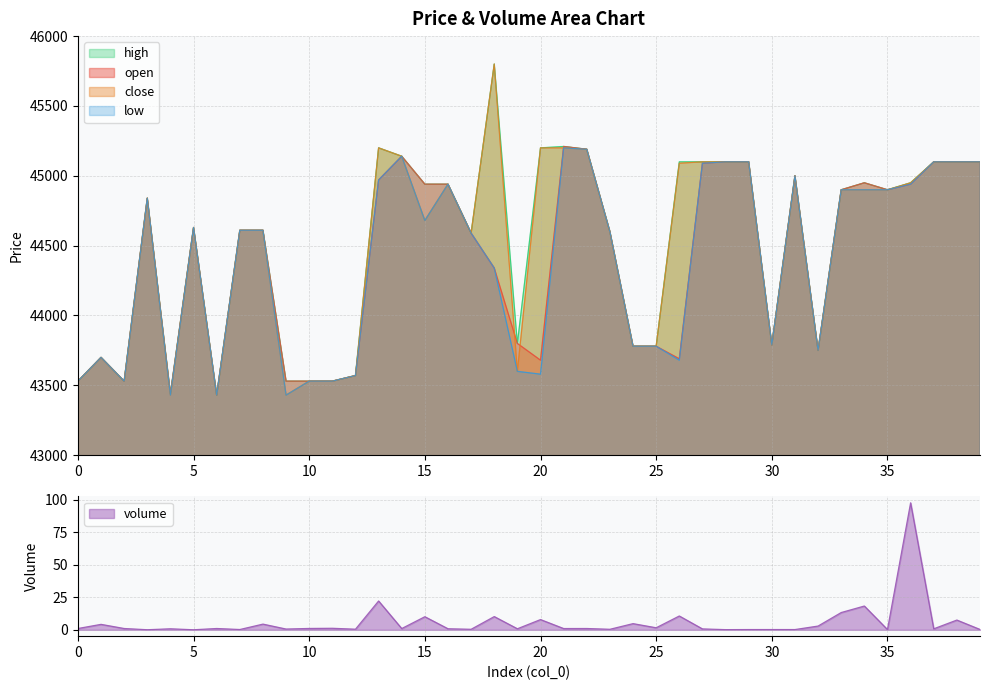

Reading left to right, transcribe all the data shown in this chart.

open: 0=43530.0	1=43700.0	2=43530.0	3=44840.0	4=43440.0	5=44630.0	6=43430.0	7=44610.0	8=44610.0	9=43530.0	10=43530.0	11=43530.0	12=43570.0	13=44970.0	14=45140.0	15=44940.0	16=44940.0	17=44590.0	18=44340.0	19=43800.0	20=43680.0	21=45210.0	22=45190.0	23=44600.0	24=43780.0	25=43780.0	26=43690.0	27=45090.0	28=45100.0	29=45100.0	30=43790.0	31=45000.0	32=43750.0	33=44900.0	34=44950.0	35=44900.0	36=44940.0	37=45100.0	38=45100.0	39=45100.0
close: 0=43530.0	1=43700.0	2=43530.0	3=44840.0	4=43430.0	5=44630.0	6=43430.0	7=44610.0	8=44610.0	9=43430.0	10=43530.0	11=43530.0	12=43570.0	13=45200.0	14=45140.0	15=44680.0	16=44940.0	17=44590.0	18=45800.0	19=43600.0	20=45200.0	21=45200.0	22=45190.0	23=44600.0	24=43780.0	25=43780.0	26=45090.0	27=45100.0	28=45100.0	29=45100.0	30=43790.0	31=45000.0	32=43750.0	33=44900.0	34=44900.0	35=44900.0	36=44950.0	37=45100.0	38=45100.0	39=45100.0
high: 0=43530.0	1=43700.0	2=43530.0	3=44840.0	4=43440.0	5=44630.0	6=43430.0	7=44610.0	8=44610.0	9=43530.0	10=43530.0	11=43530.0	12=43570.0	13=45200.0	14=45140.0	15=44940.0	16=44940.0	17=44590.0	18=45800.0	19=43800.0	20=45200.0	21=45210.0	22=45190.0	23=44600.0	24=43780.0	25=43780.0	26=45100.0	27=45100.0	28=45100.0	29=45100.0	30=43790.0	31=45000.0	32=43750.0	33=44900.0	34=44950.0	35=44900.0	36=44950.0	37=45100.0	38=45100.0	39=45100.0
low: 0=43530.0	1=43700.0	2=43530.0	3=44840.0	4=43430.0	5=44630.0	6=43430.0	7=44610.0	8=44610.0	9=43430.0	10=43530.0	11=43530.0	12=43570.0	13=44970.0	14=45140.0	15=44680.0	16=44940.0	17=44590.0	18=44340.0	19=43600.0	20=43580.0	21=45200.0	22=45190.0	23=44600.0	24=43780.0	25=43780.0	26=43680.0	27=45090.0	28=45100.0	29=45100.0	30=43790.0	31=45000.0	32=43750.0	33=44900.0	34=44900.0	35=44900.0	36=44940.0	37=45100.0	38=45100.0	39=45100.0
volume: 0=1.0	1=4.2	2=1.0	3=0.1	4=0.8	5=0.0	6=1.0	7=0.2	8=4.4	9=0.6	10=1.0	11=1.2	12=0.5	13=22.2	14=1.0	15=10.1	16=0.8	17=0.4	18=10.2	19=0.8	20=7.9	21=1.0	22=1.0	23=0.4	24=4.8	25=1.6	26=10.6	27=0.7	28=0.1	29=0.2	30=0.2	31=0.2	32=2.9	33=13.3	34=18.3	35=0.2	36=97.7	37=0.8	38=7.5	39=0.3